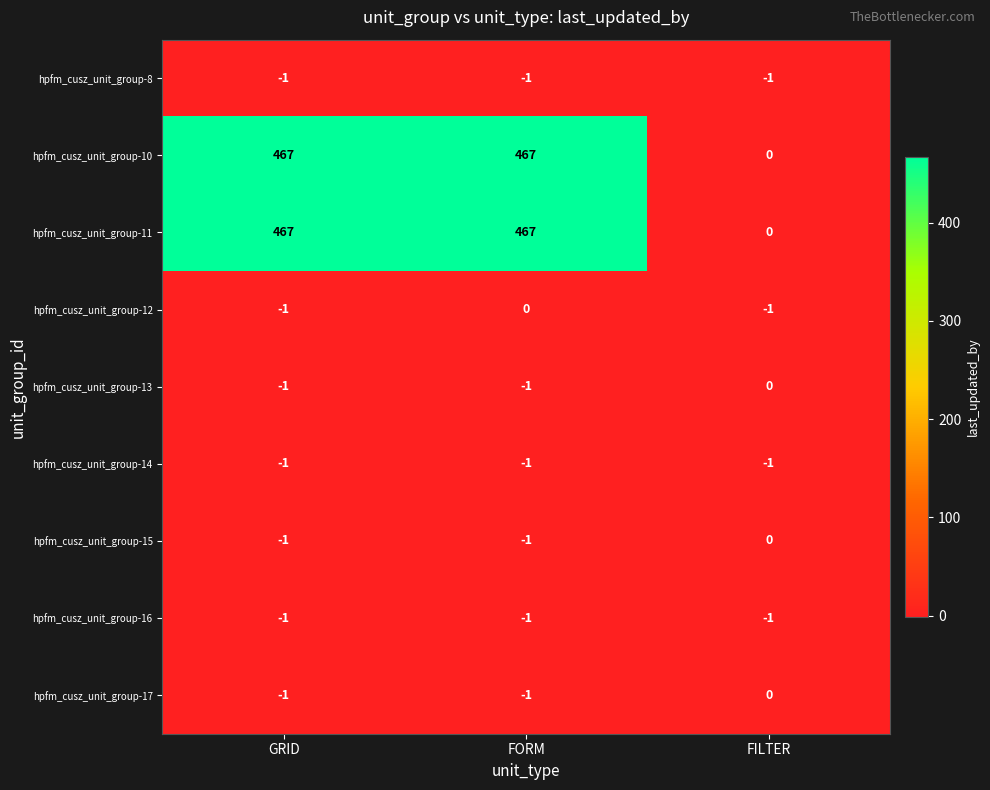

Reading left to right, extract all data points from this chart.

hpfm_cusz_unit_group-8: GRID=-1	FORM=-1	FILTER=-1
hpfm_cusz_unit_group-10: GRID=467	FORM=467	FILTER=0
hpfm_cusz_unit_group-11: GRID=467	FORM=467	FILTER=0
hpfm_cusz_unit_group-12: GRID=-1	FORM=0	FILTER=-1
hpfm_cusz_unit_group-13: GRID=-1	FORM=-1	FILTER=0
hpfm_cusz_unit_group-14: GRID=-1	FORM=-1	FILTER=-1
hpfm_cusz_unit_group-15: GRID=-1	FORM=-1	FILTER=0
hpfm_cusz_unit_group-16: GRID=-1	FORM=-1	FILTER=-1
hpfm_cusz_unit_group-17: GRID=-1	FORM=-1	FILTER=0